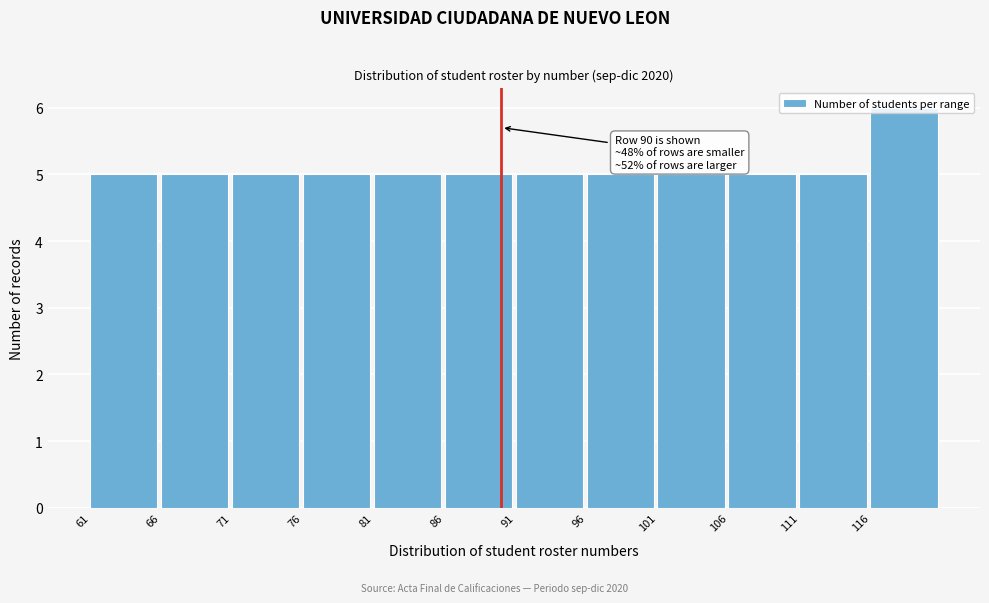

Which range on the x-axis has the tallest bar?

116 to 121